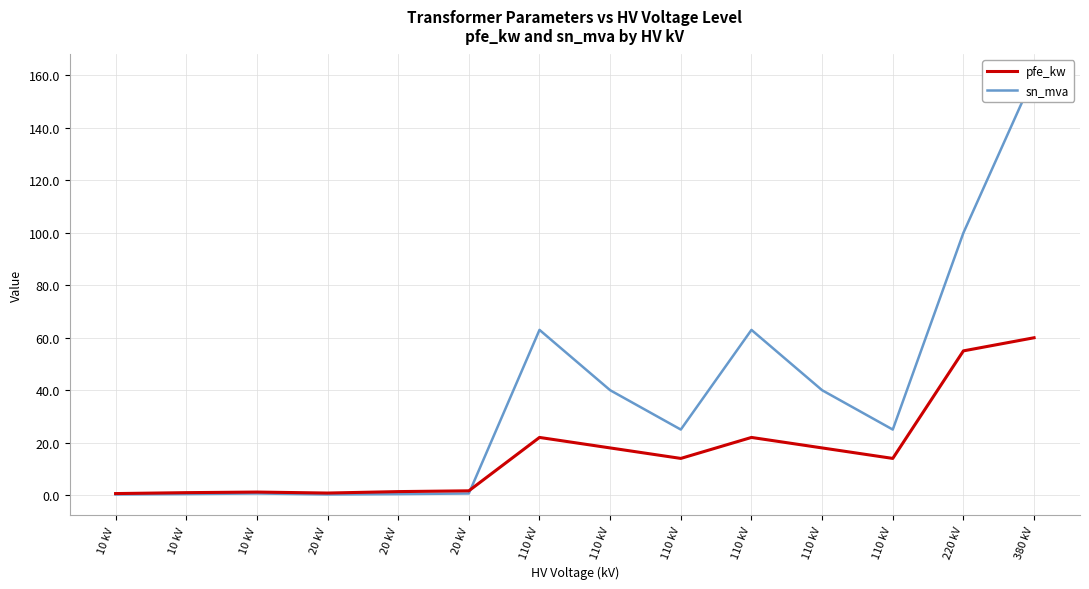

How many data points in sn_mva are above 25?

6